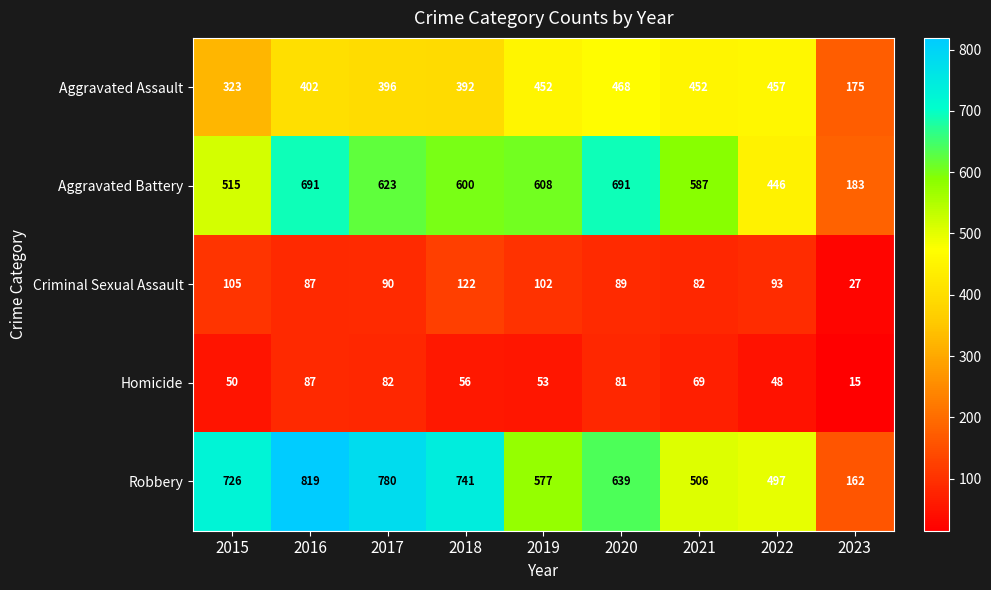

What is the minimum value shown in the chart?

15